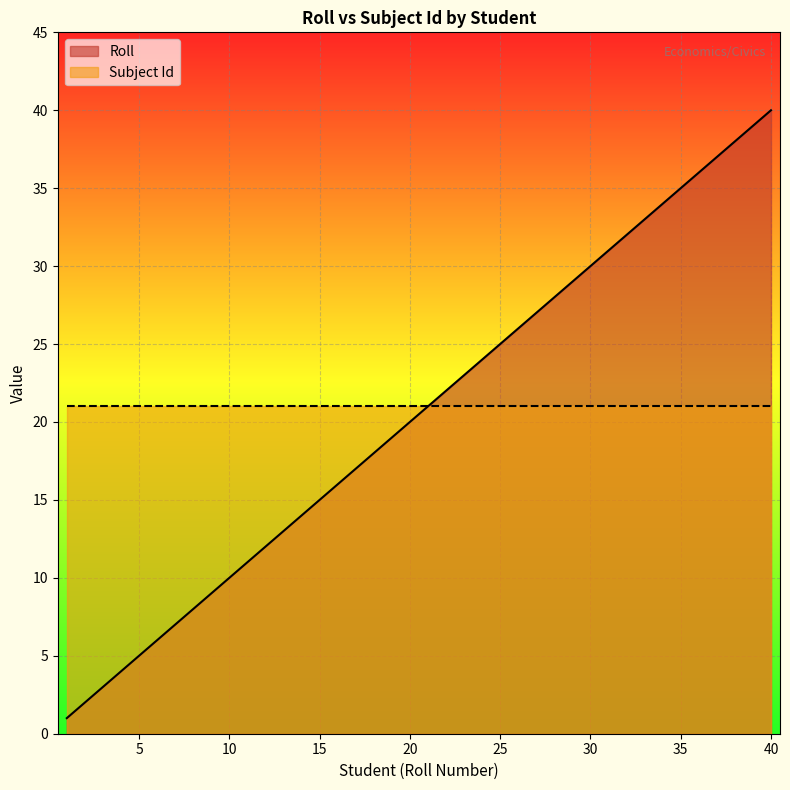

What is the minimum value shown in the chart?

1